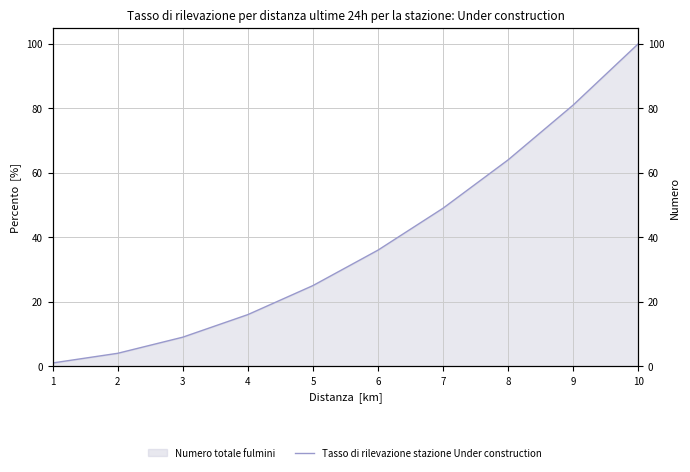

Reading left to right, extract all data points from this chart.

1	4	9	16	25	36	49	64	81	100